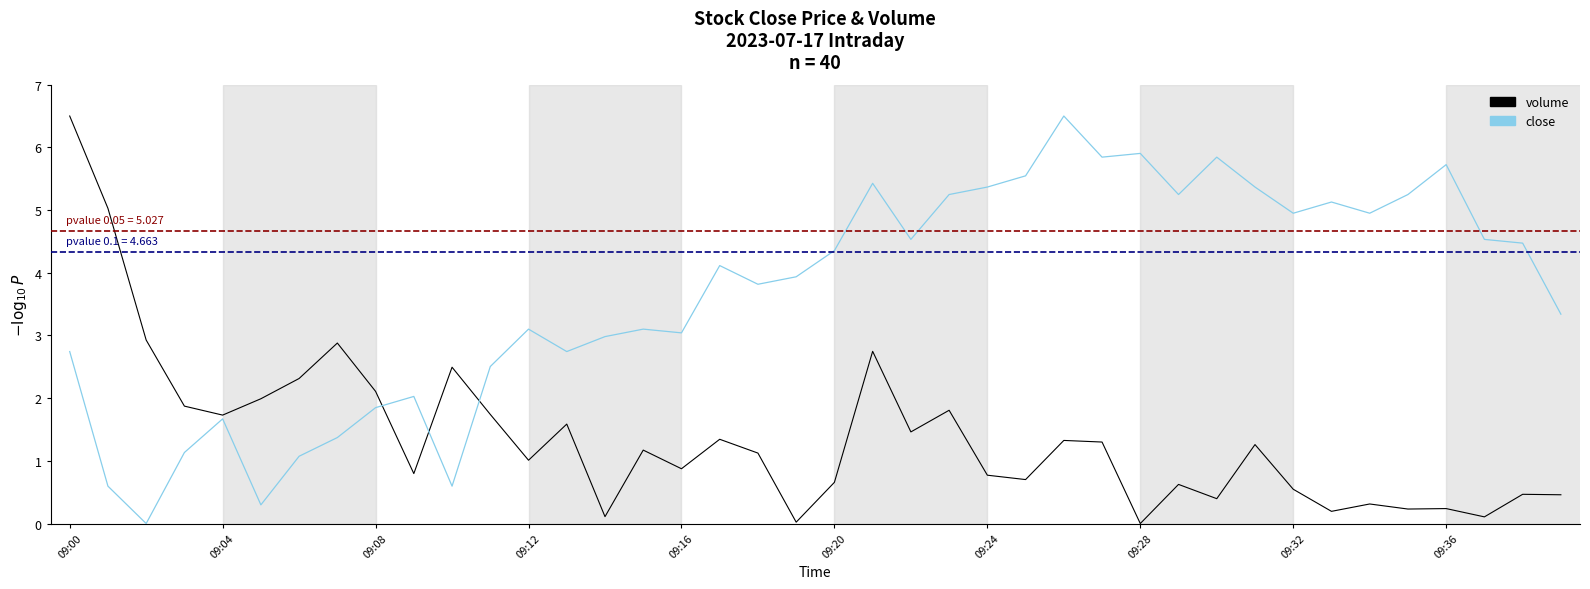

Does the chart display data point markers on the line(s)?

No